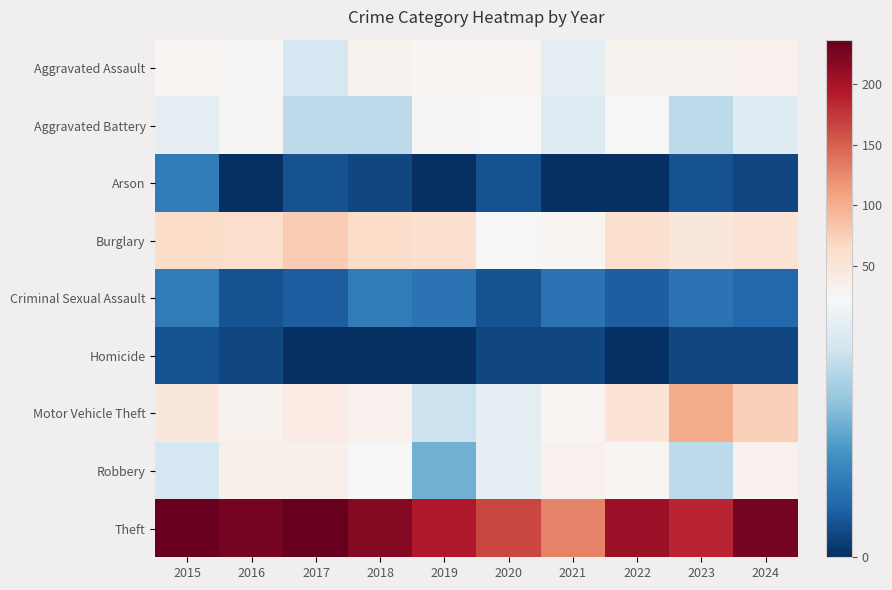

Reading right to left, transcribe all the data shown in this chart.

Aggravated Assault: 2024=33	2023=31	2022=31	2021=21	2020=27	2019=27	2018=30	2017=19	2016=25	2015=27
Aggravated Battery: 2024=20	2023=17	2022=23	2021=20	2020=24	2019=25	2018=17	2017=17	2016=26	2015=21
Arson: 2024=2	2023=3	2022=0	2021=0	2020=3	2019=0	2018=2	2017=3	2016=0	2015=7
Burglary: 2024=53	2023=48	2022=57	2021=27	2020=23	2019=58	2018=62	2017=77	2016=61	2015=62
Criminal Sexual Assault: 2024=5	2023=6	2022=4	2021=6	2020=3	2019=6	2018=7	2017=4	2016=3	2015=7
Homicide: 2024=2	2023=2	2022=0	2021=2	2020=2	2019=0	2018=0	2017=0	2016=2	2015=3
Motor Vehicle Theft: 2024=74	2023=103	2022=53	2021=27	2020=21	2019=18	2018=33	2017=40	2016=30	2015=48
Robbery: 2024=33	2023=17	2022=27	2021=33	2020=21	2019=12	2018=24	2017=34	2016=34	2015=19
Theft: 2024=227	2023=186	2022=207	2021=129	2020=166	2019=195	2018=219	2017=237	2016=228	2015=235